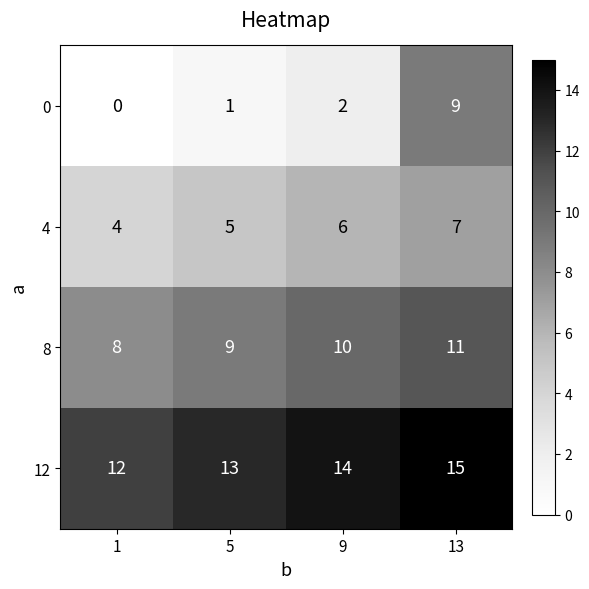

The 0 series shows 1 at 5. True or false?

True